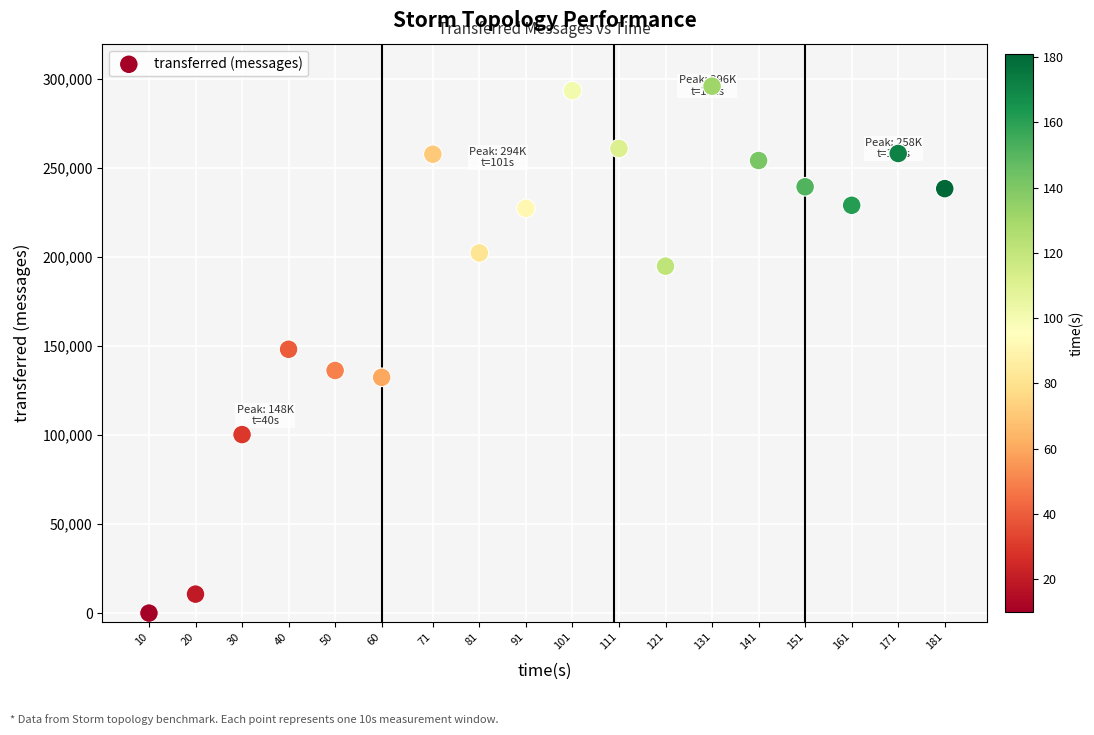

What is the range of Y values (max minus min)?

296120